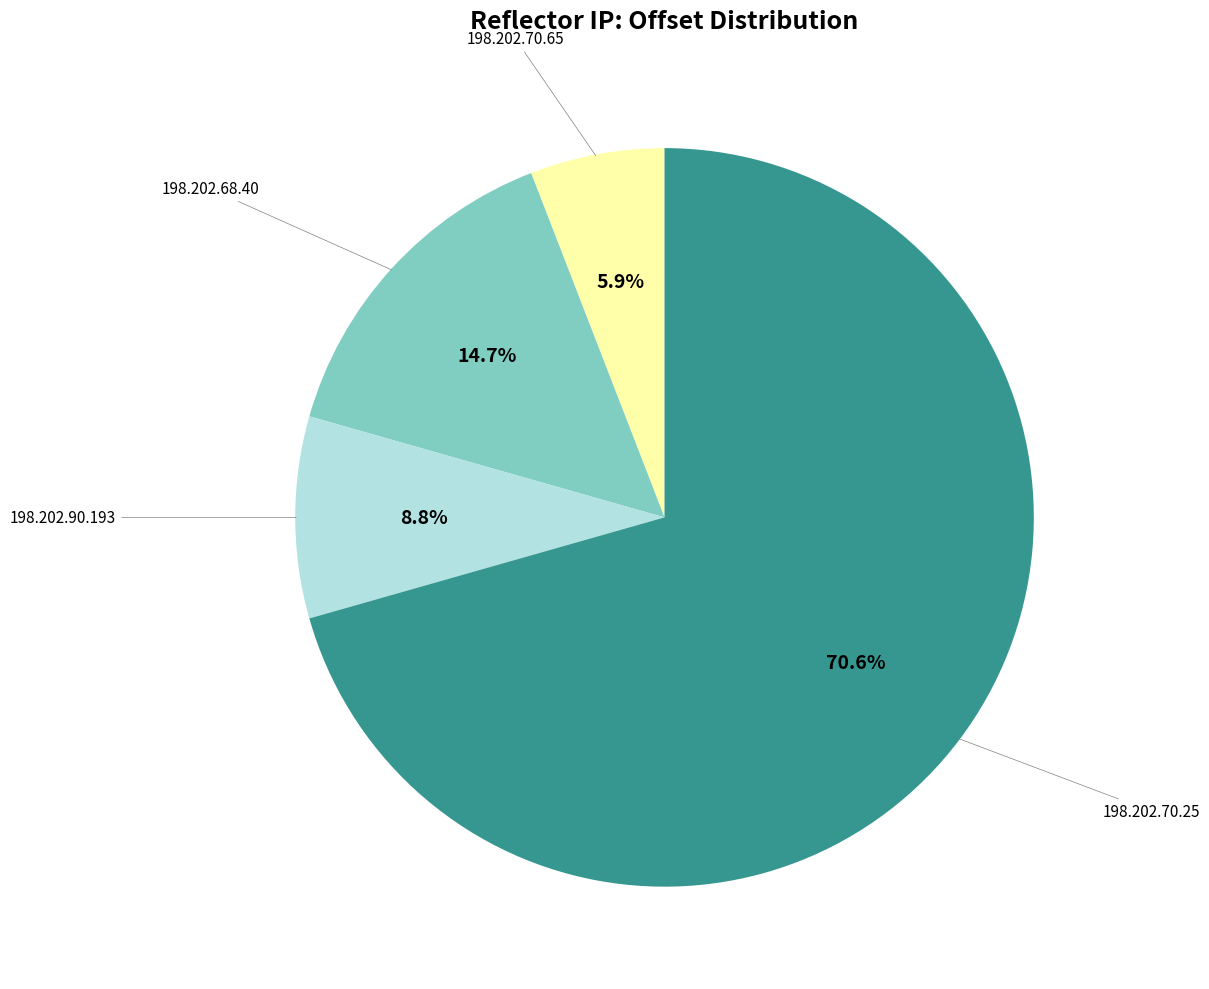

Is there any slice that represents more than half of the pie?

Yes